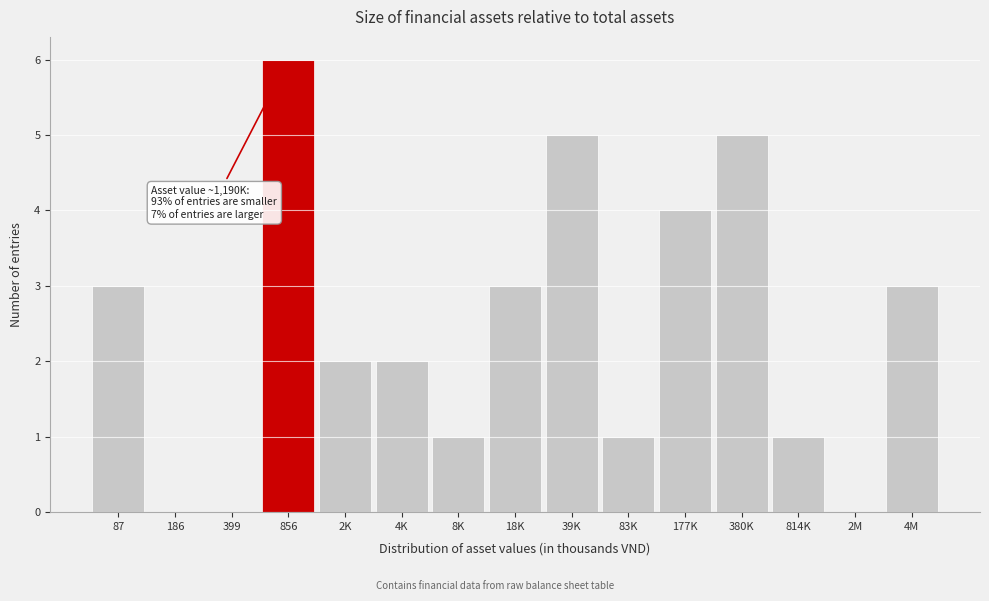

Reading right to left, what are all the values shown in this chart?

4M=3	2M=0	814K=1	380K=5	177K=4	83K=1	39K=5	18K=3	8K=1	4K=2	2K=2	856=6	399=0	186=0	87=3